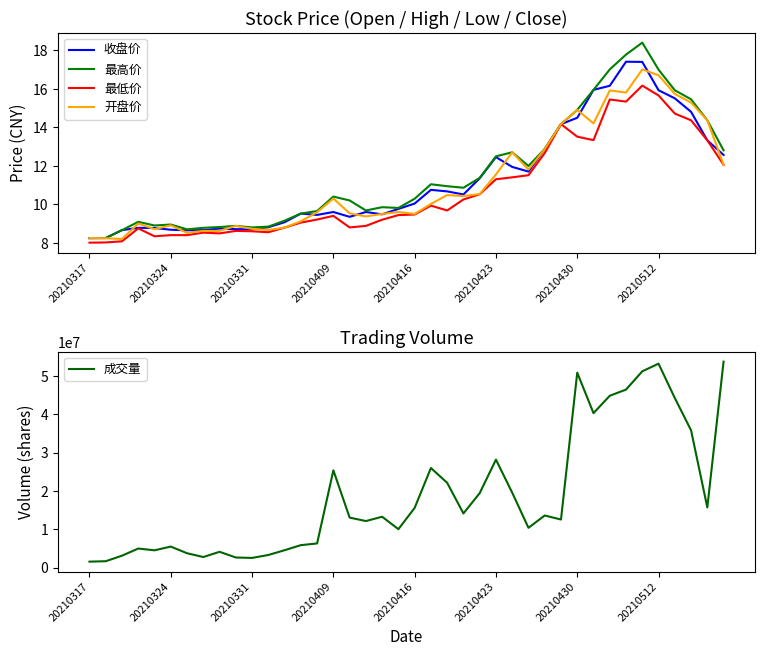

What is the highest value of the 成交量 series?

53695060